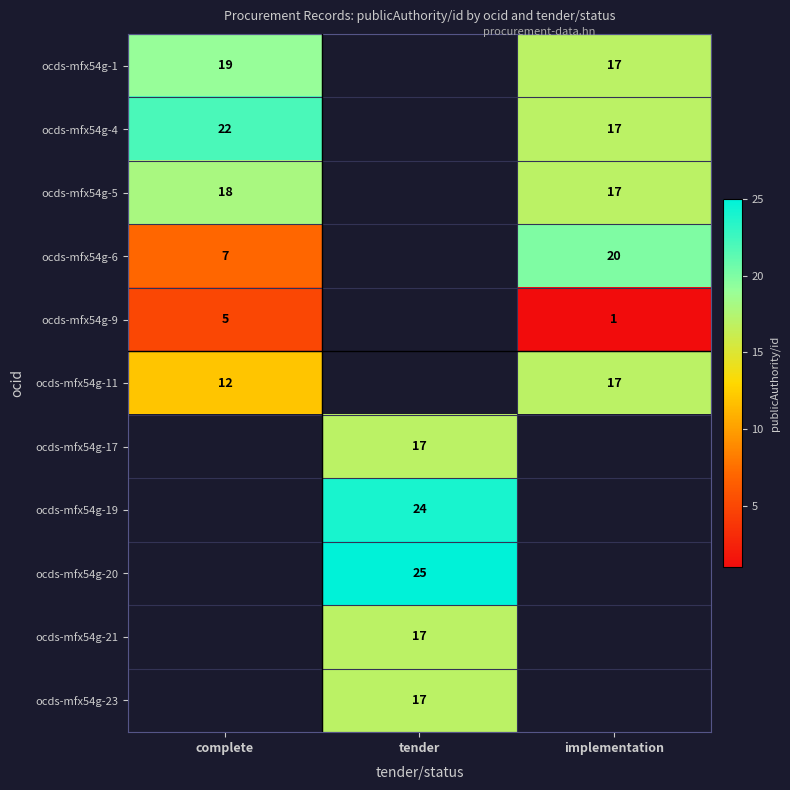

True or false: ocds-mfx54g-5 has a value of 18 at complete.

True